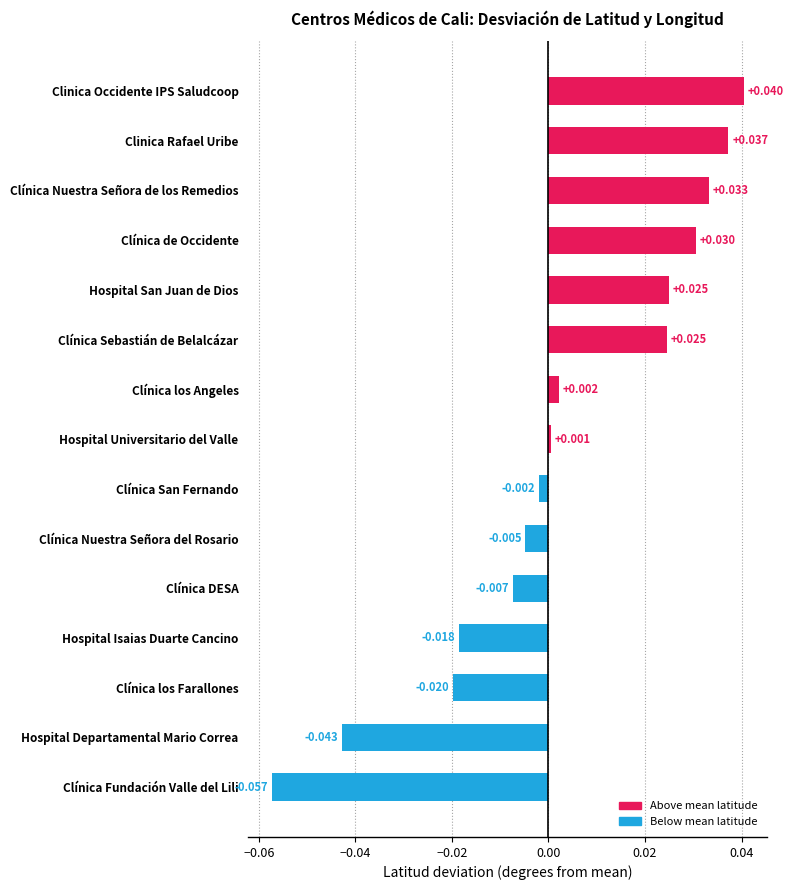

Count the number of data series in this chart.

1